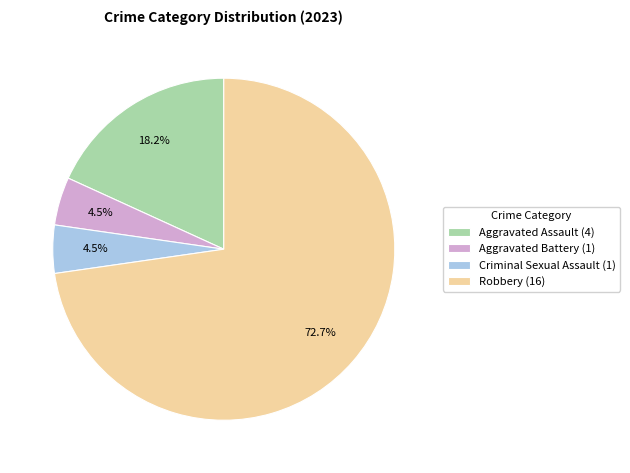

Is Aggravated Assault the majority of the pie?

No